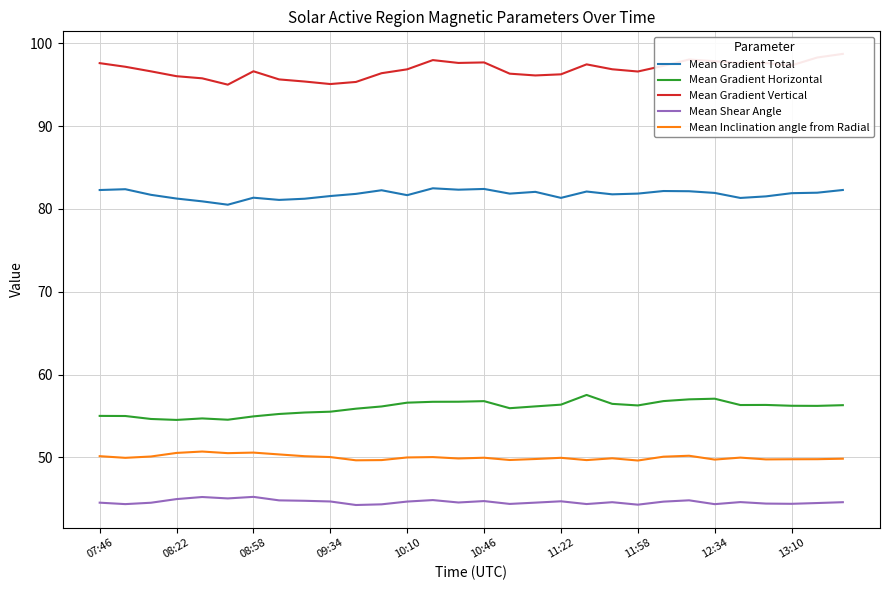

How many distinct data groups are displayed?

5